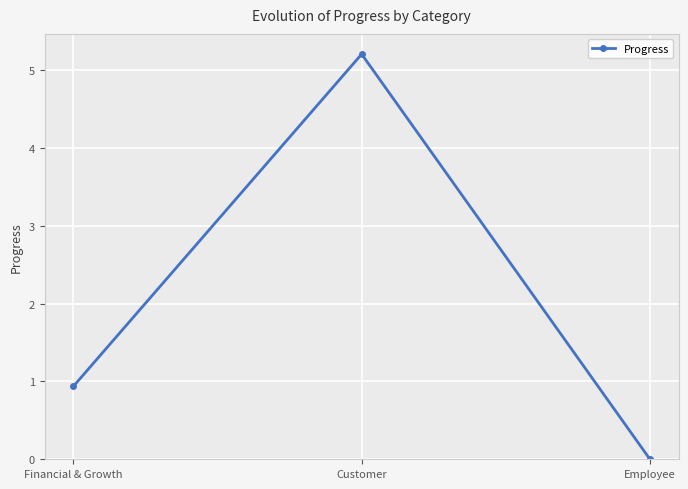

Between Employee and Customer, which is larger?

Customer